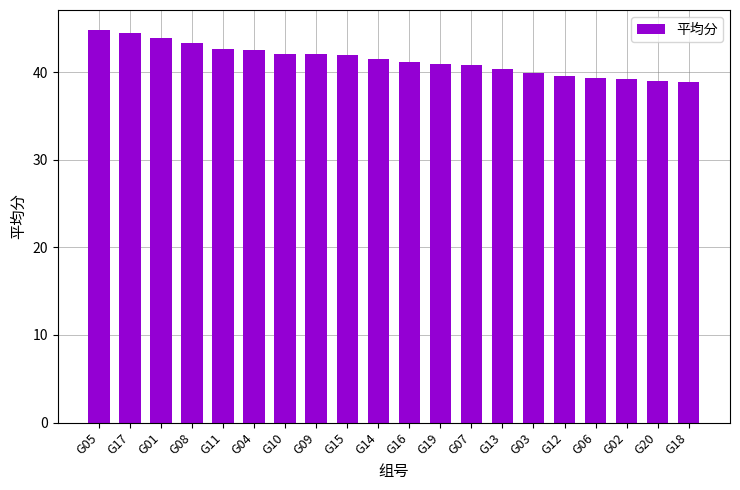

What is the difference between the maximum and minimum values?

6.0